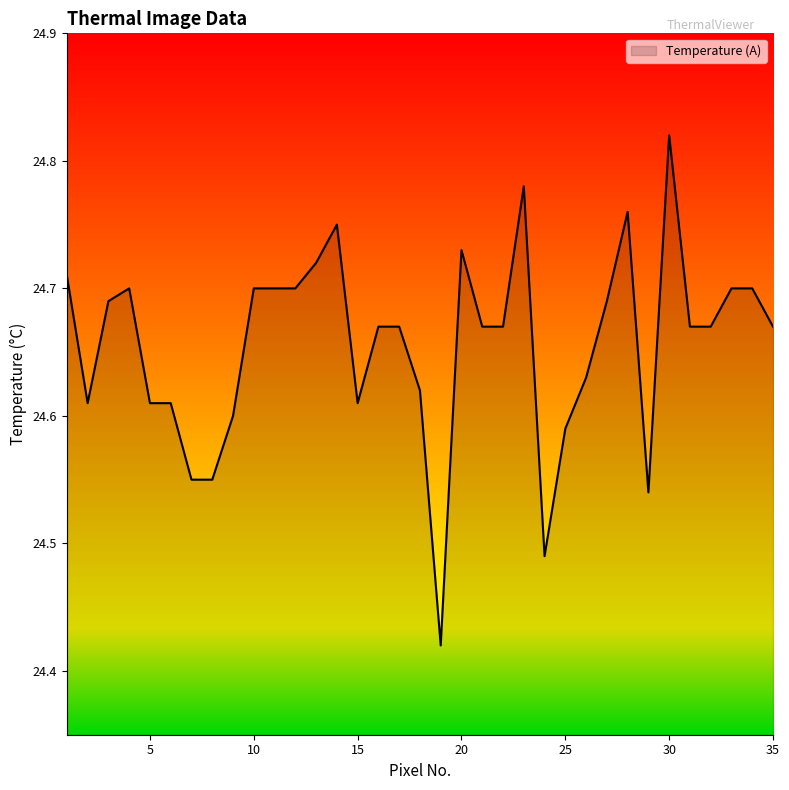

Count the values in the range 24 to 25.

35